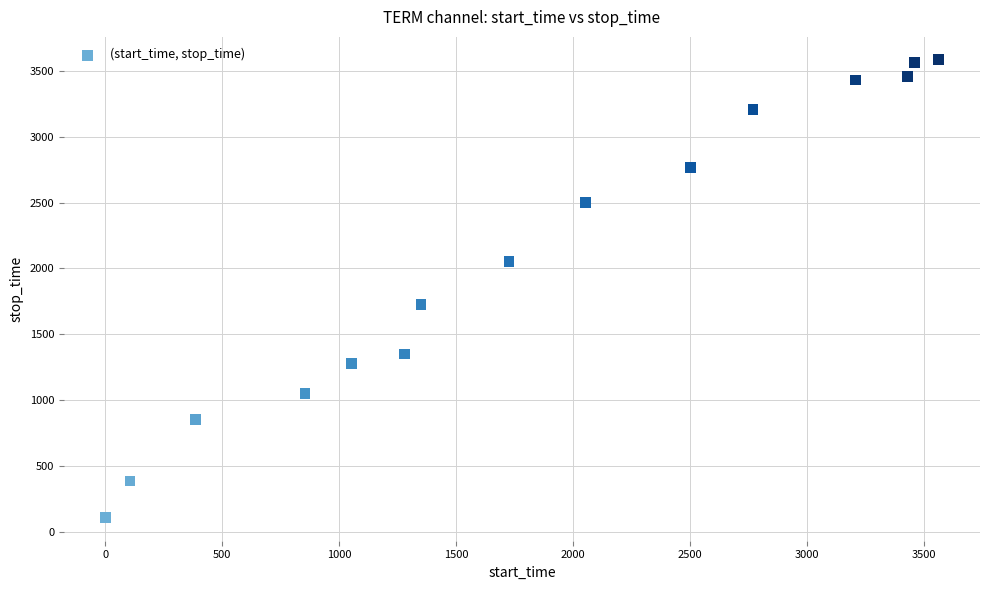

What is the range of X values (max minus min)?

3561